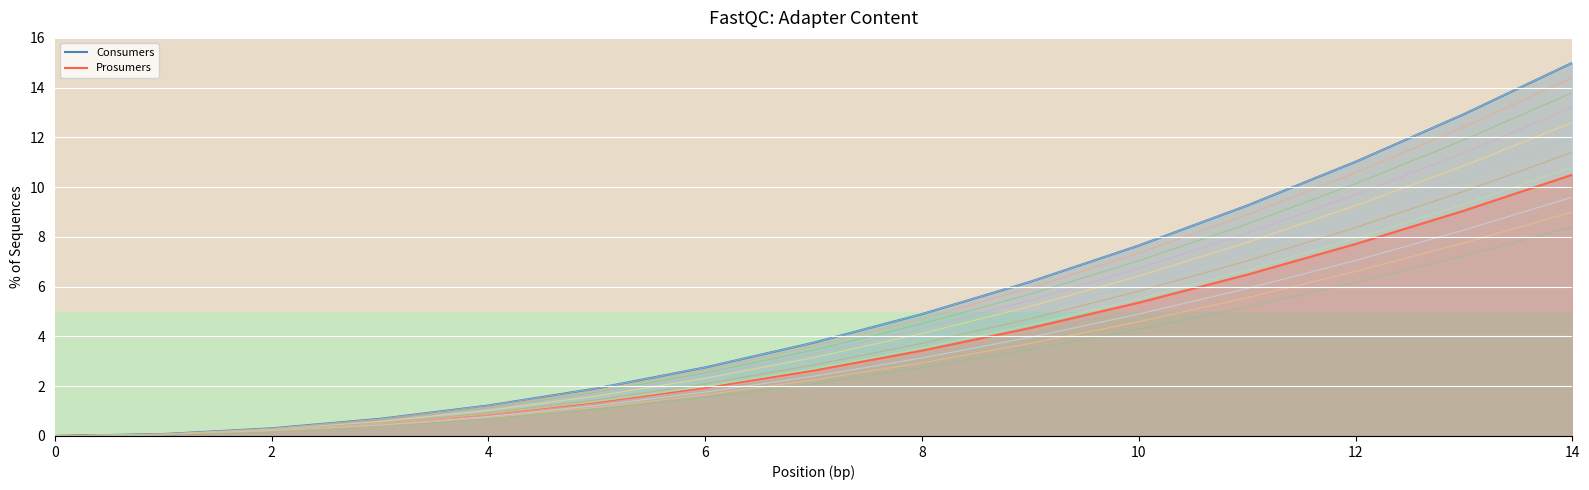

Which category has the highest value across all series?

14